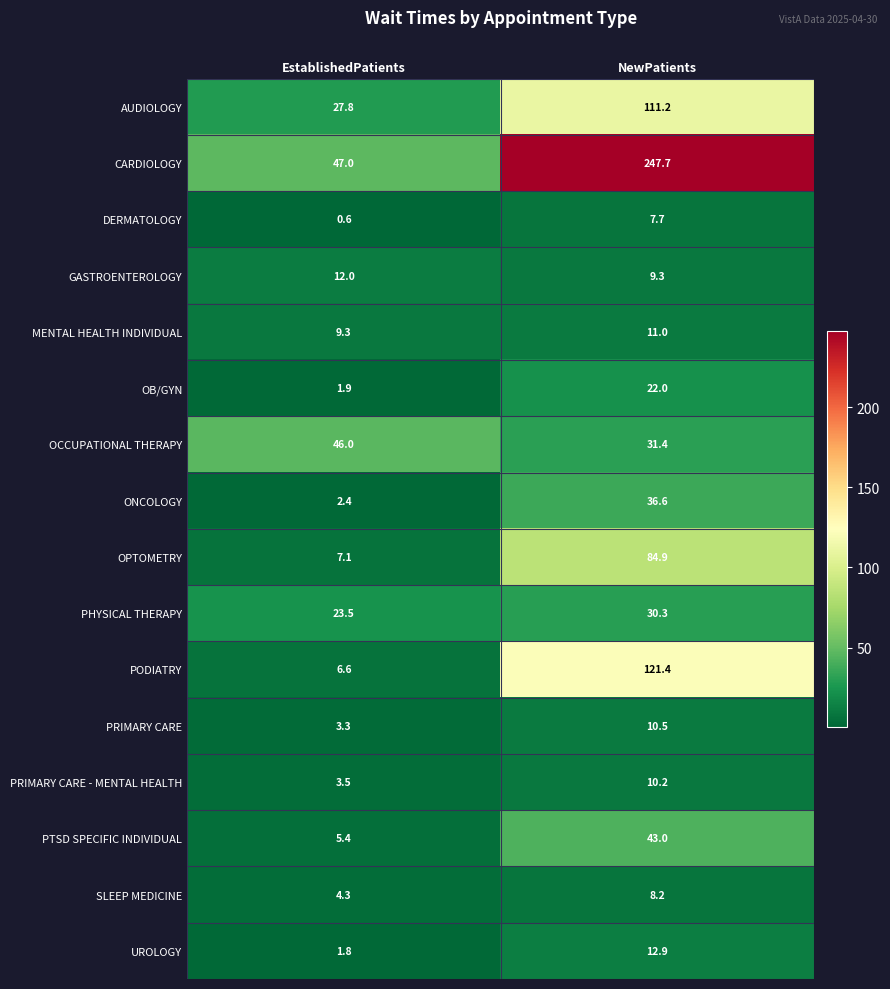

What is the sum of the PODIATRY values at EstablishedPatients and NewPatients?

128.0